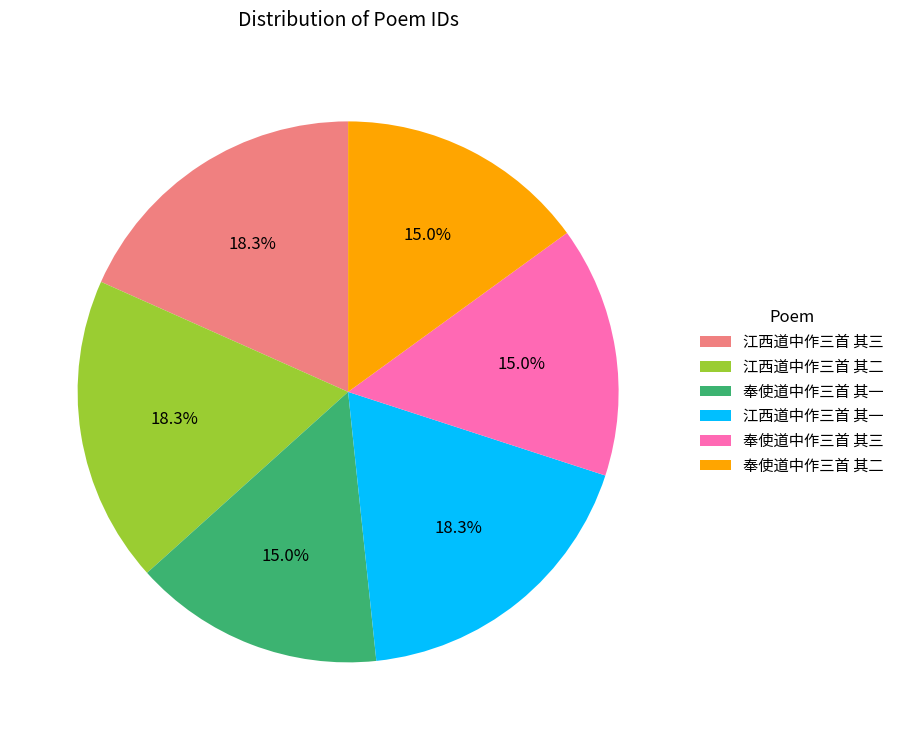

How many segments does this pie chart have?

6